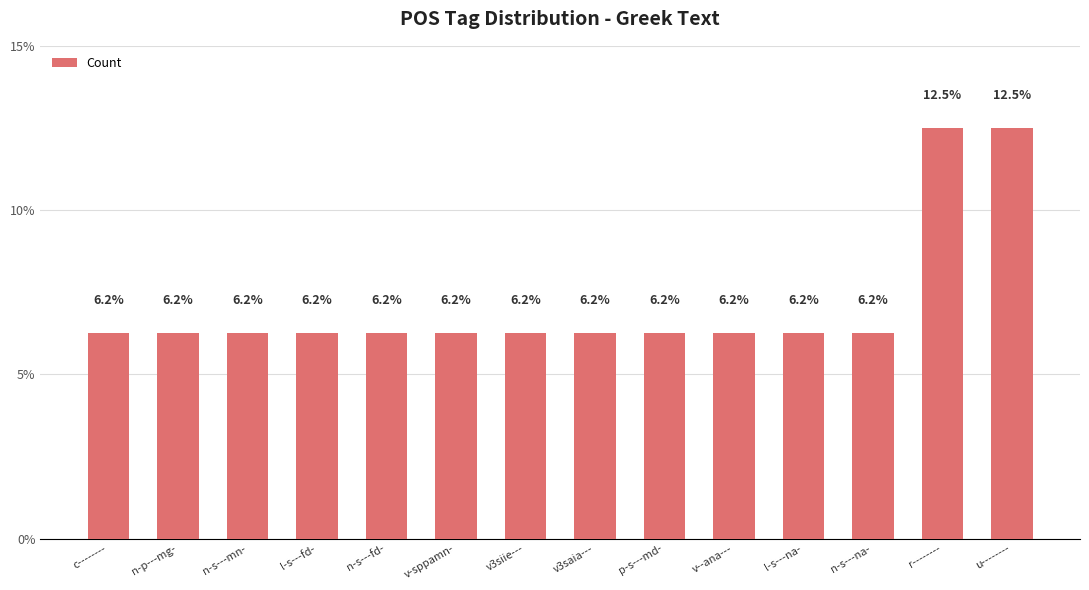

How many series are shown in this chart?

1